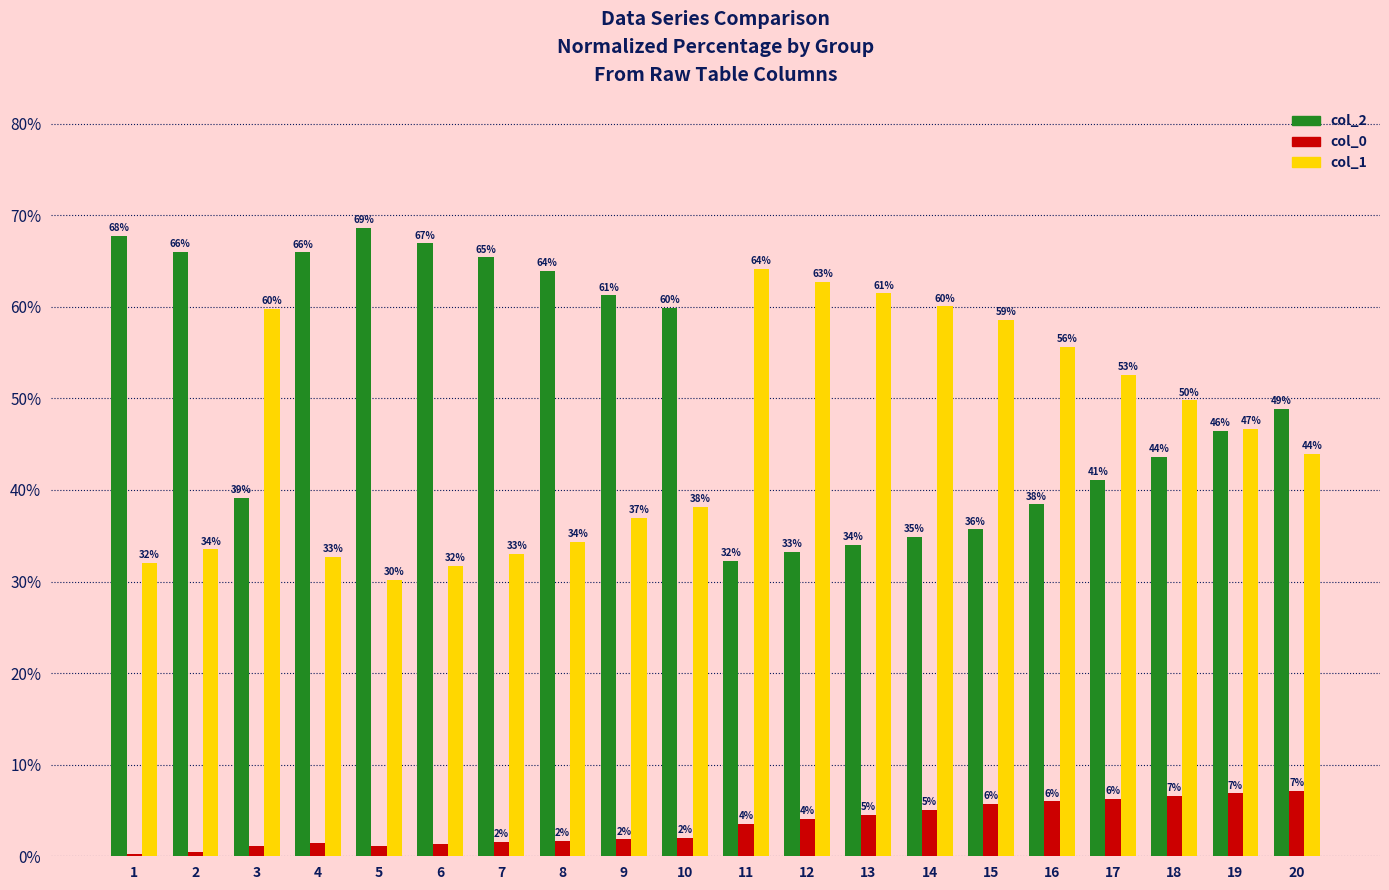

Is the value of col_0 at 18 greater than the value of col_1 at 15?

No